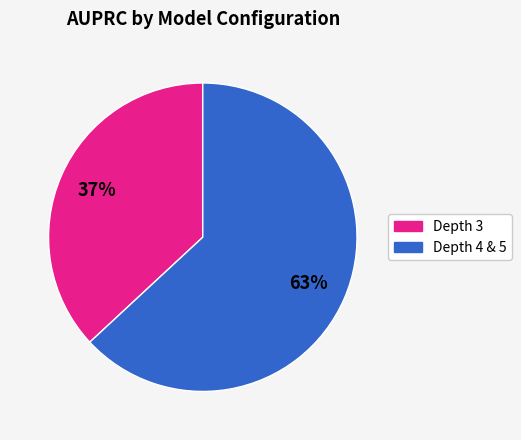

To the nearest percent, what is the average slice percentage?

50%